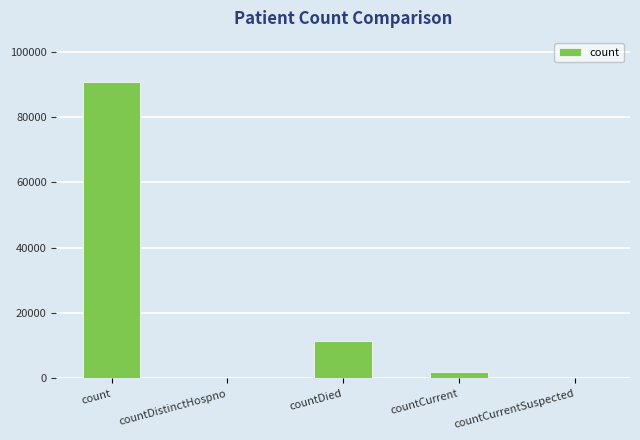

At which label is the value closest to 45290?

countDied